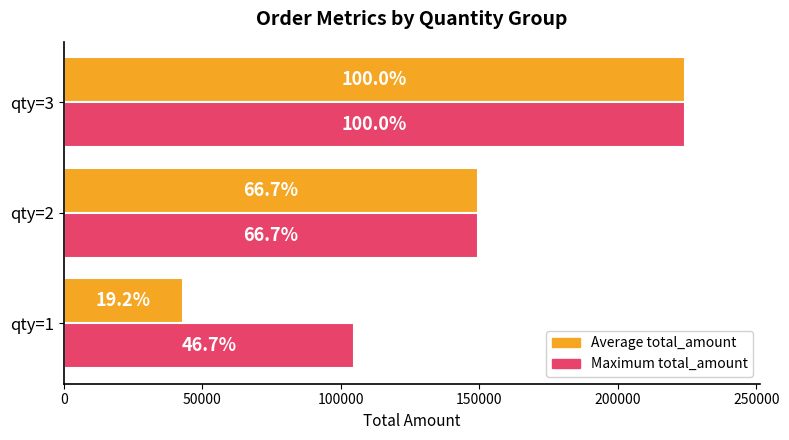

What are all the series names shown in the legend?

Average total_amount, Maximum total_amount